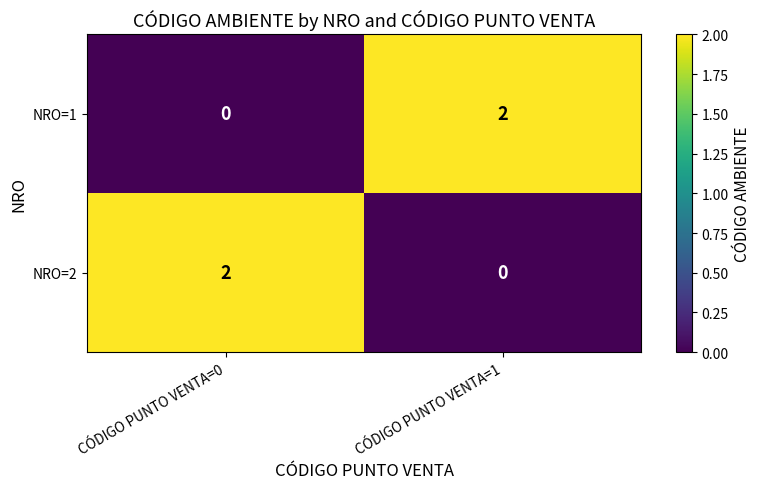

At which label is NRO=1 closest to 1?

CÓDIGO PUNTO VENTA=0